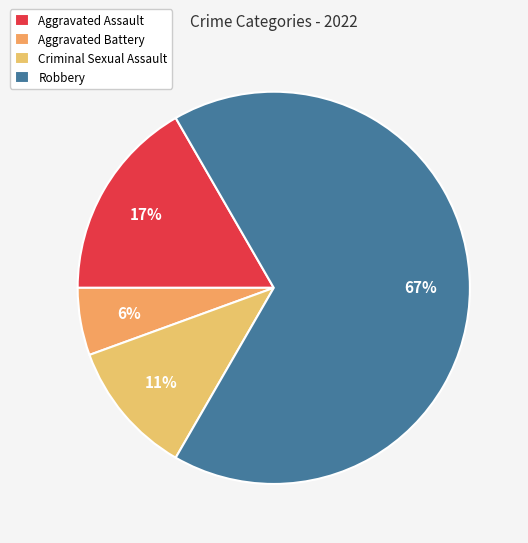

How many slices are in this pie chart?

4